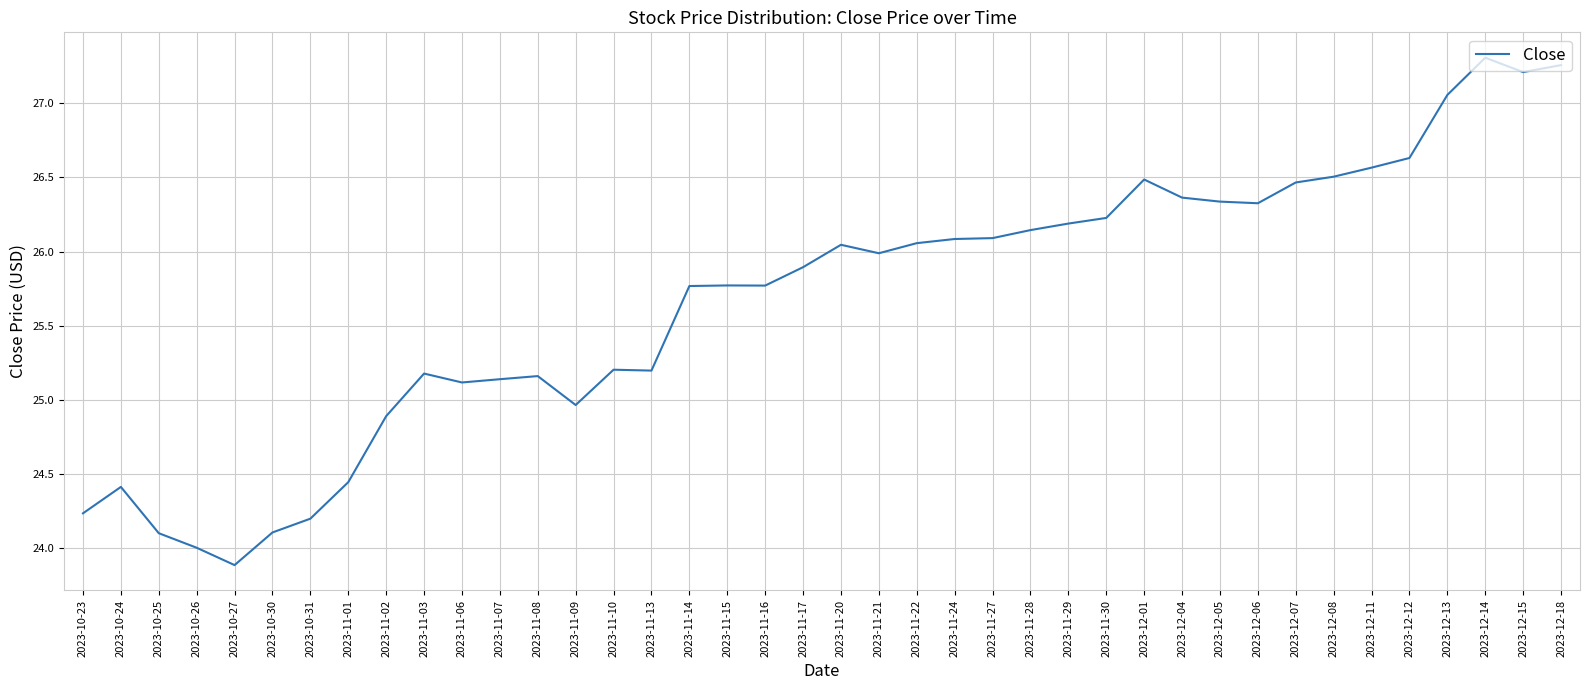

What is the change in value from 2023-11-08 to 2023-12-01?

+1.3